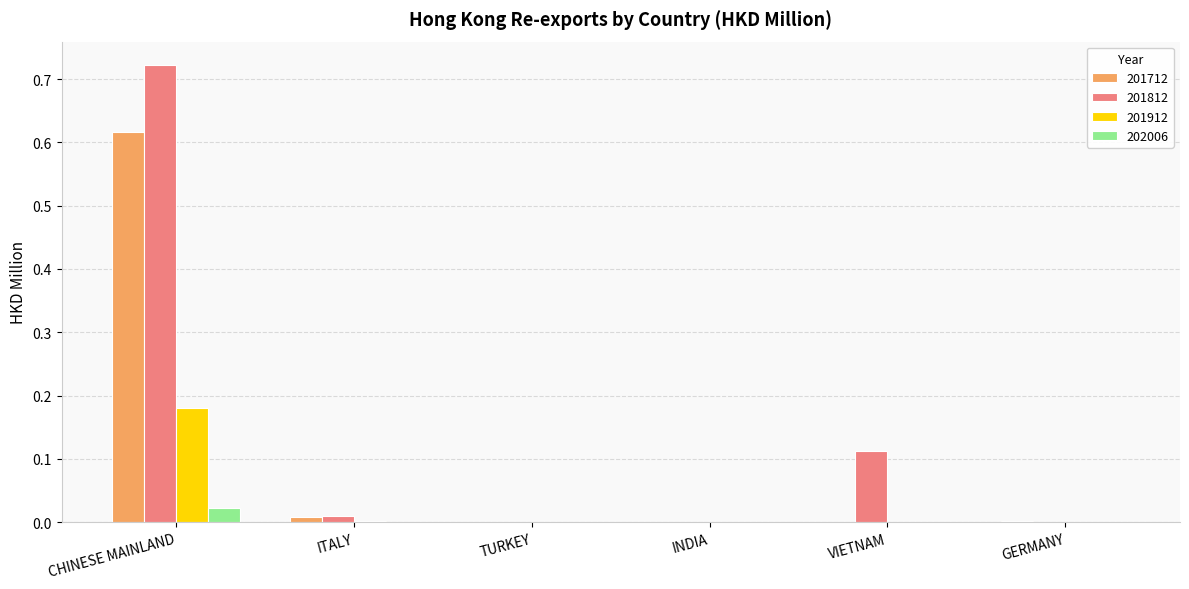

Is it true that 202006 equals 0.0 at TURKEY?

True